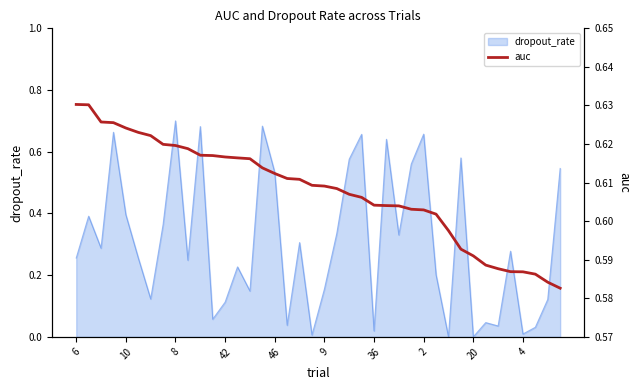

Which category has the lowest value across all series?

39